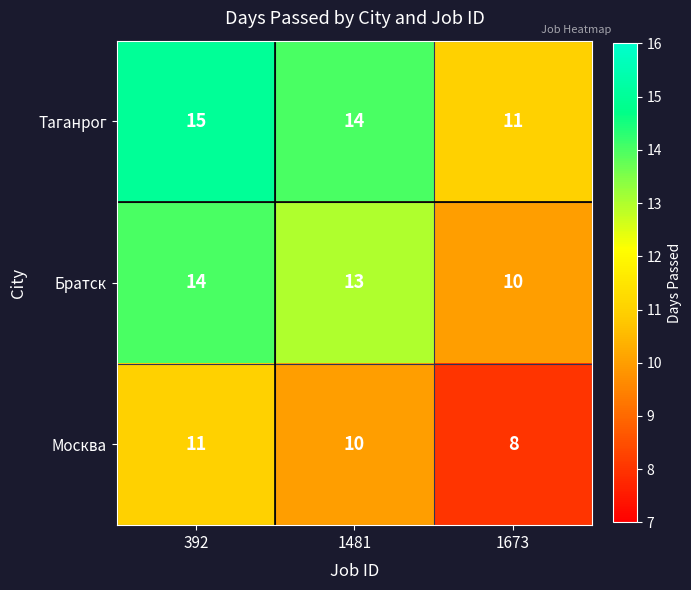

List the labels in order of Таганрог value, smallest first.

1673, 1481, 392